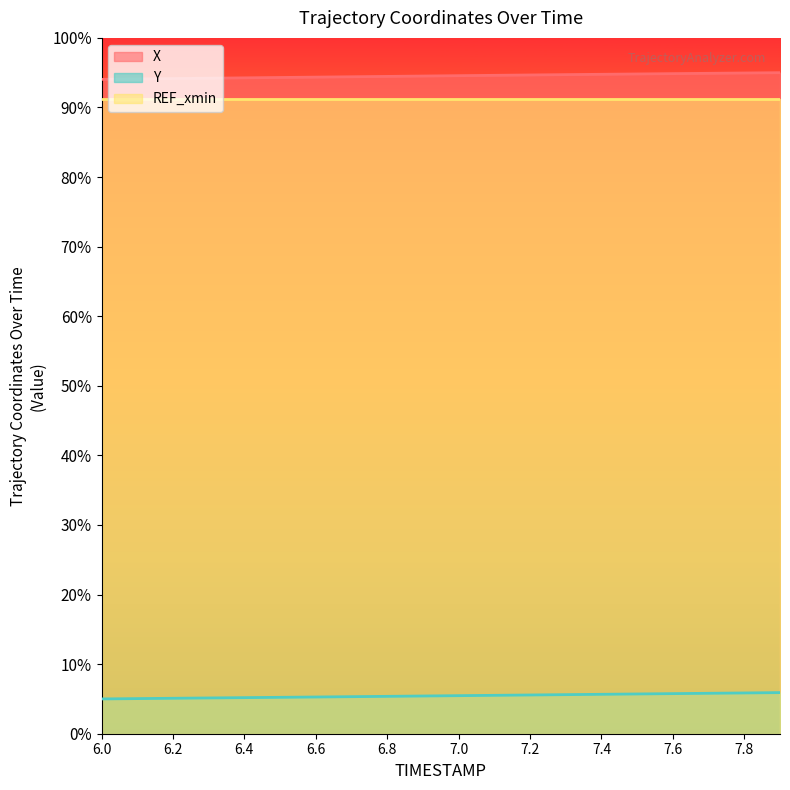

What position from the right is 6.9?

11